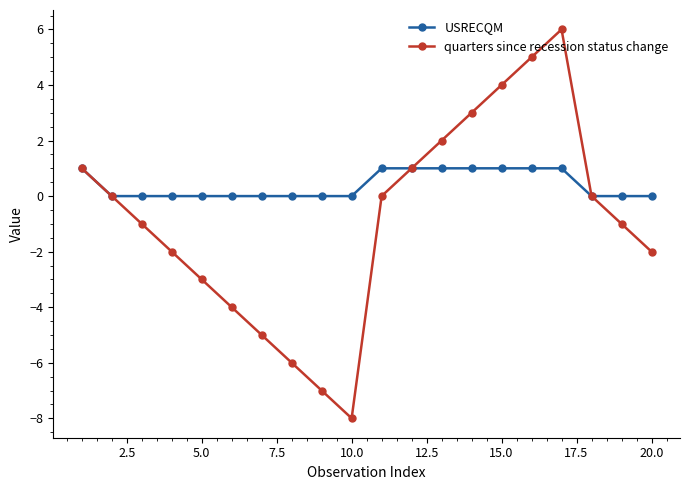

List the series in order of their peak value, lowest first.

USRECQM, quarters since recession status change